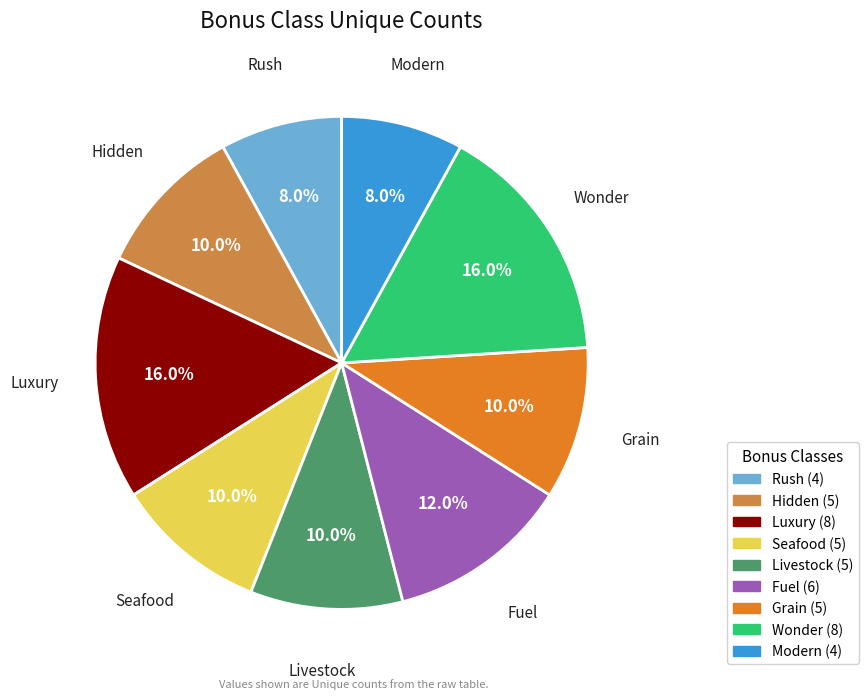

Is there a majority slice in this chart?

No